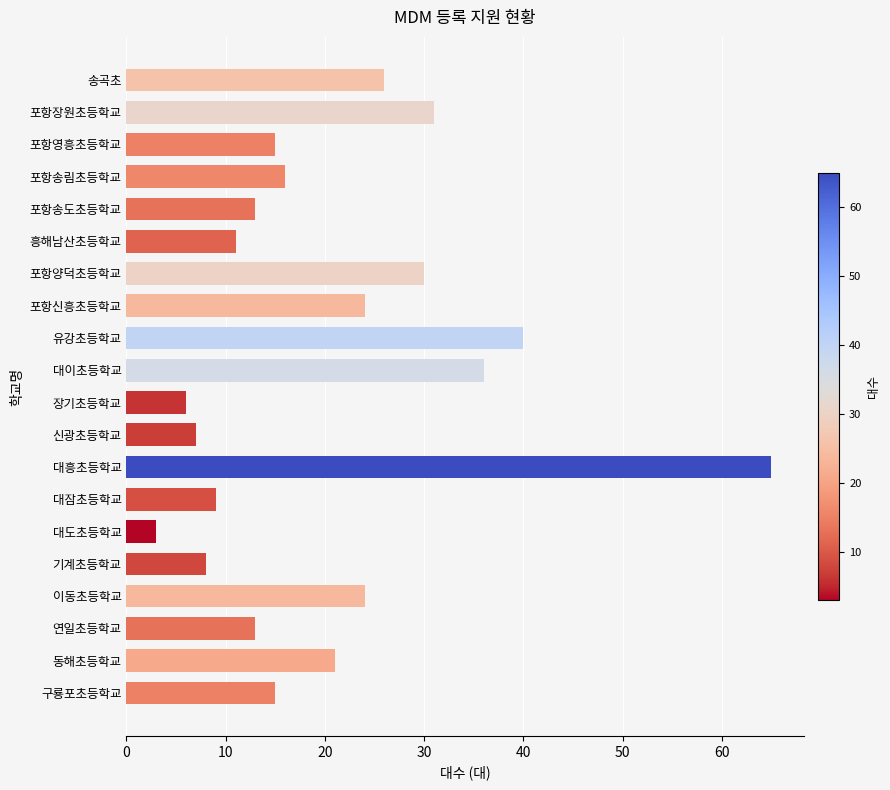

How many bars are there in total?

20